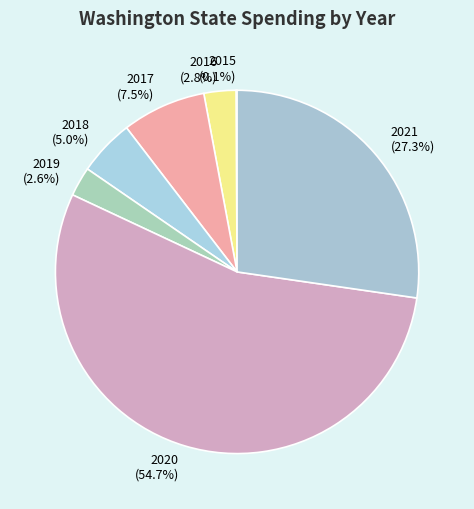

Between 2018 (5.0%) and 2017 (7.5%), which is larger?

2017 (7.5%)